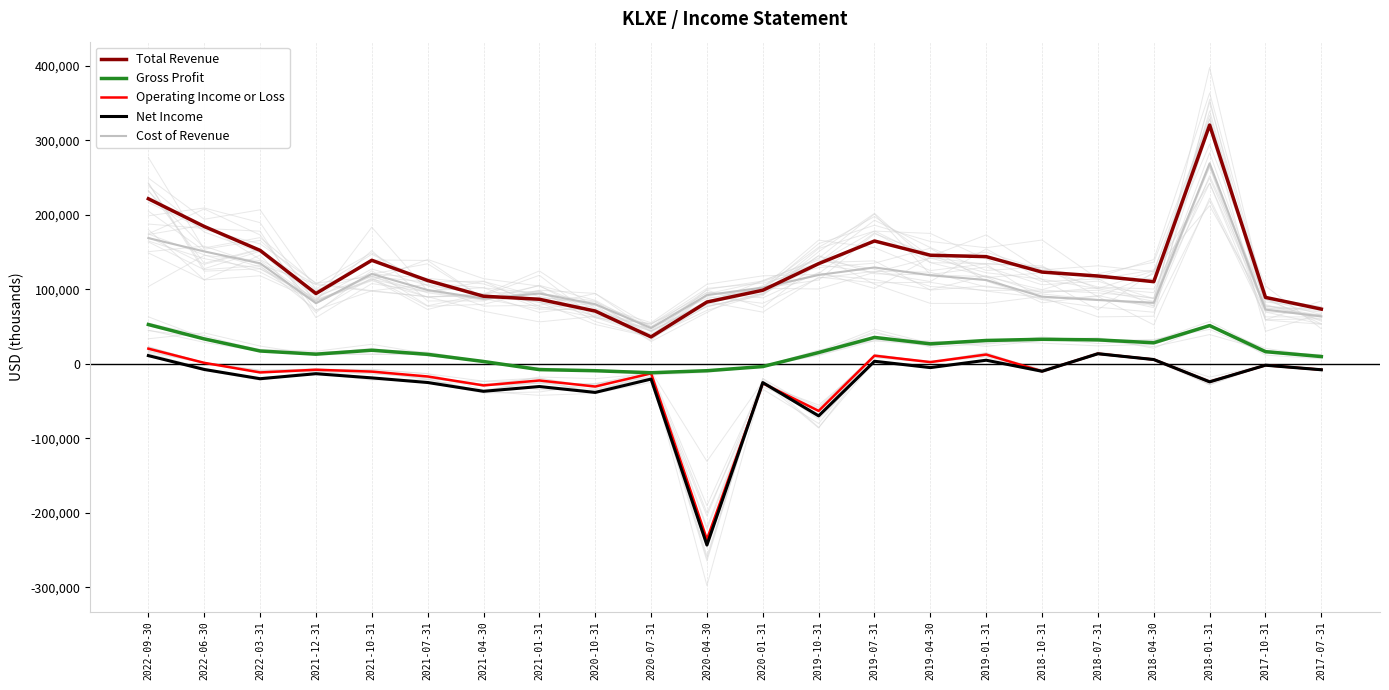

What is the total value across all series at 2017-10-31?

174800